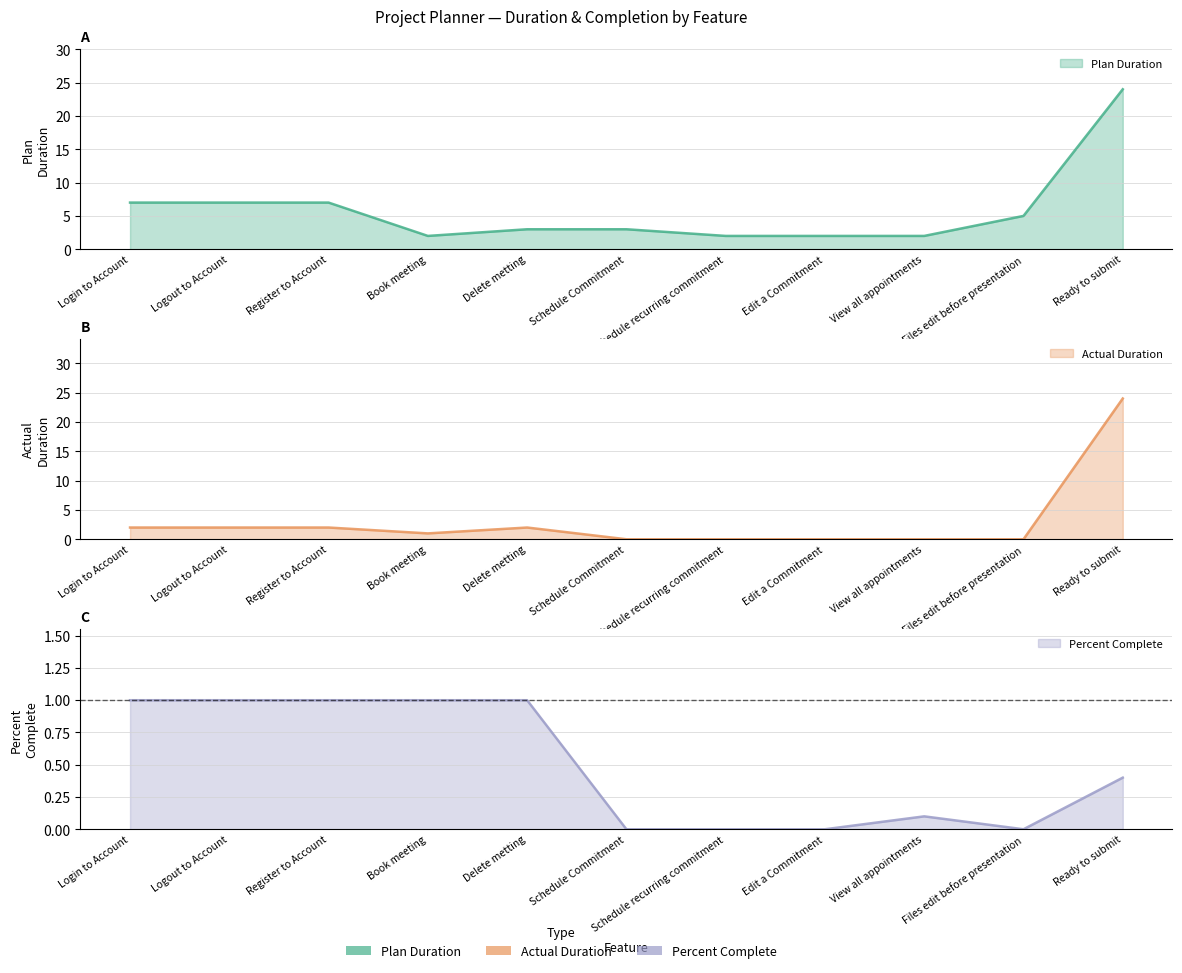

What is the approximate value of Actual Duration at Register to Account?

2.0